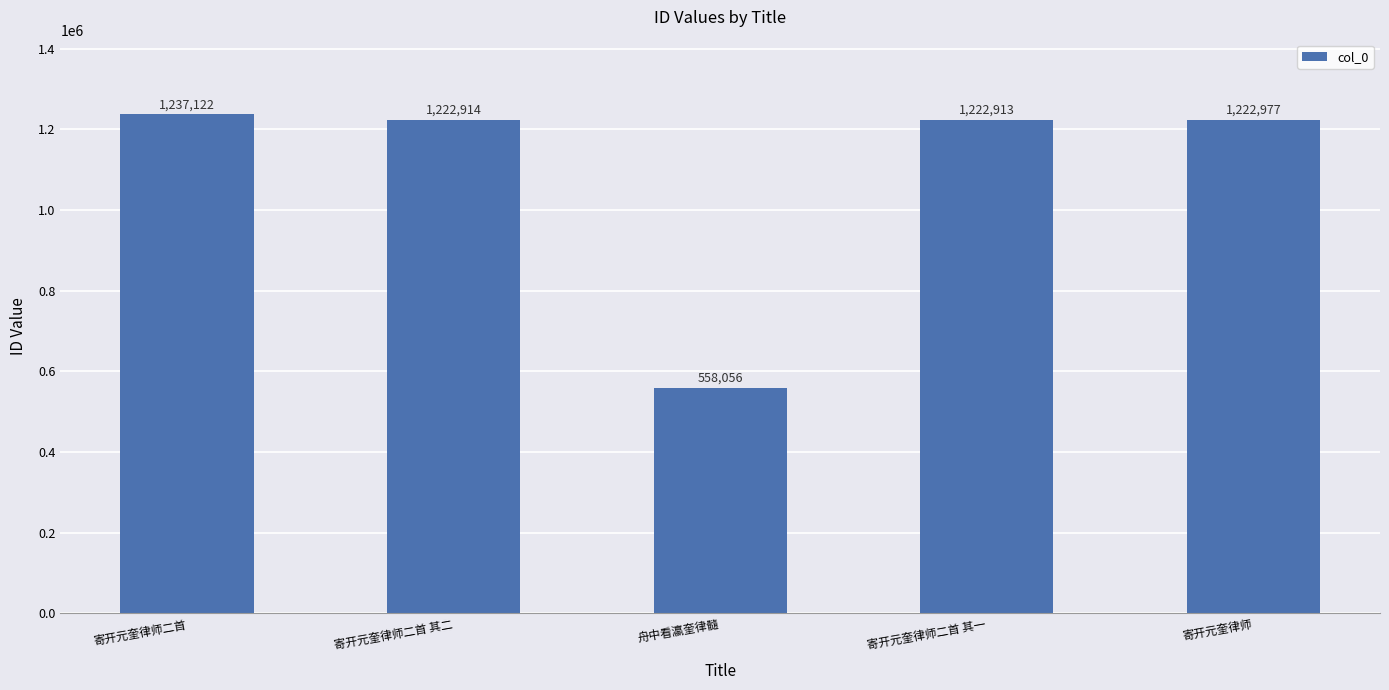

What is the difference between the values at 寄开元奎律师二首 其二 and 寄开元奎律师二首 其一?

1